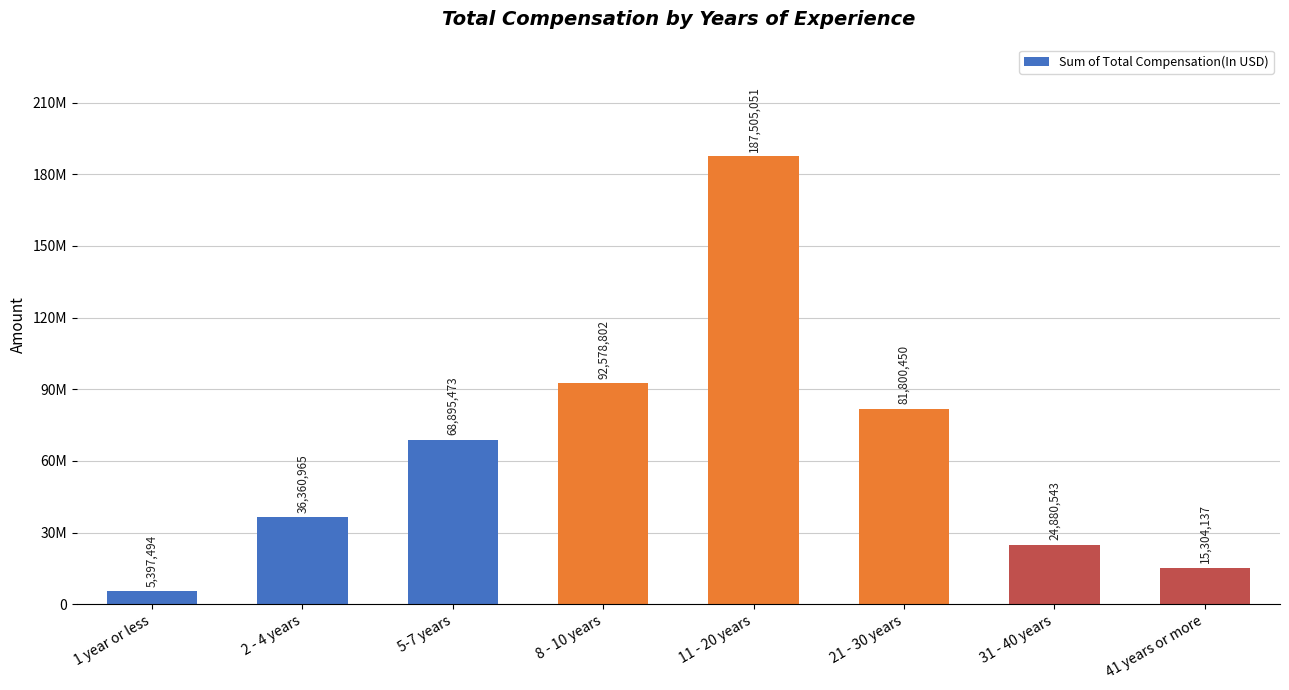

List the labels in order of value, smallest first.

1 year or less, 41 years or more, 31 - 40 years, 2 - 4 years, 5-7 years, 21 - 30 years, 8 - 10 years, 11 - 20 years